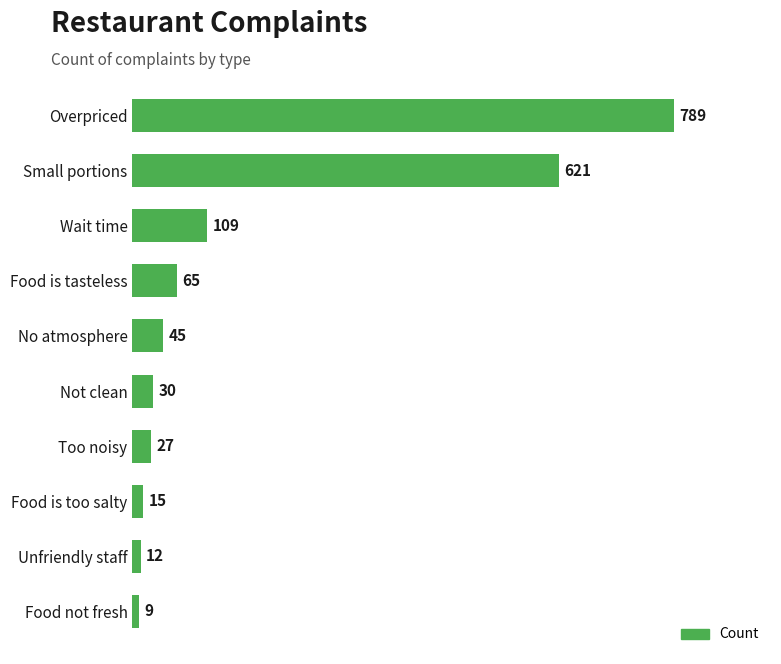

What is the label of the 3rd bar from the bottom?

Food is too salty